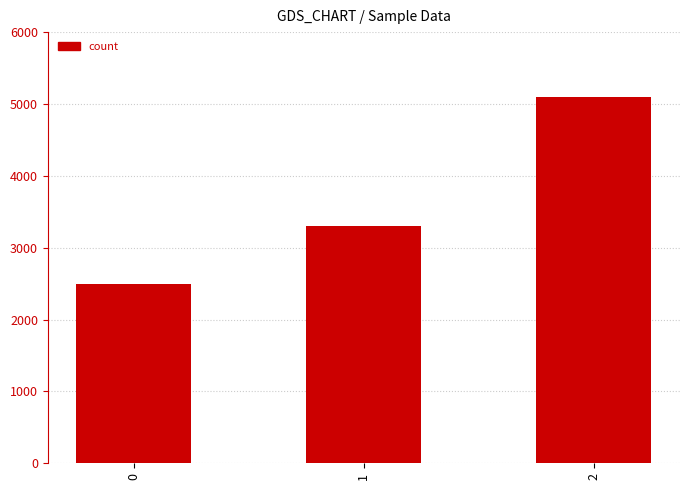

Which has a higher value, 2 or 0?

2